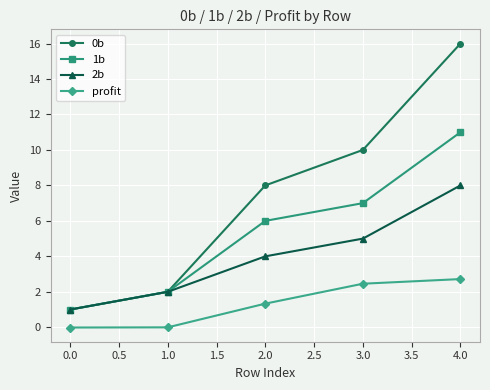

True or false: profit and 1b cross at least once.

False